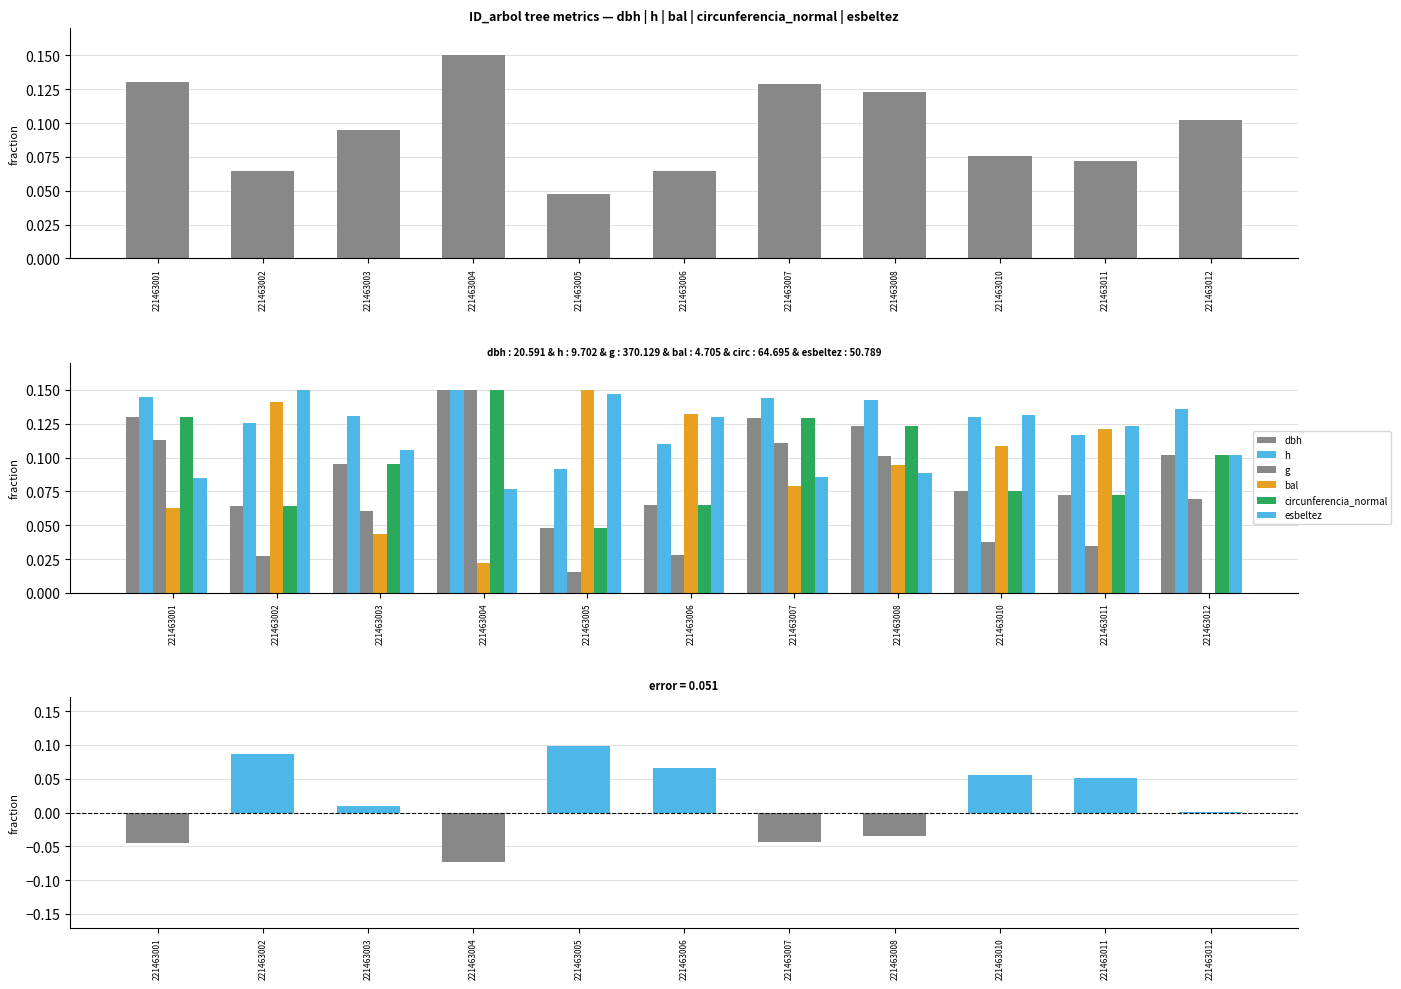

How many bars are there in each group?

6